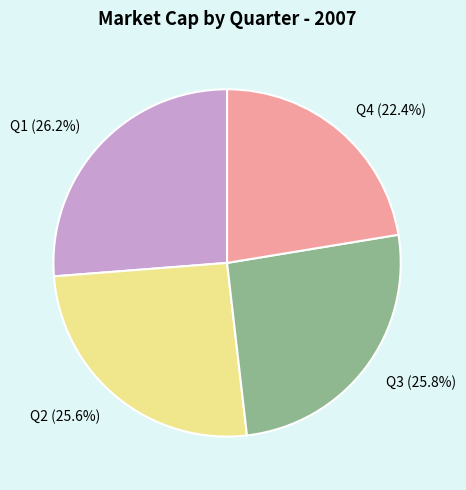

Is Q3 (25.8%) the majority of the pie?

No